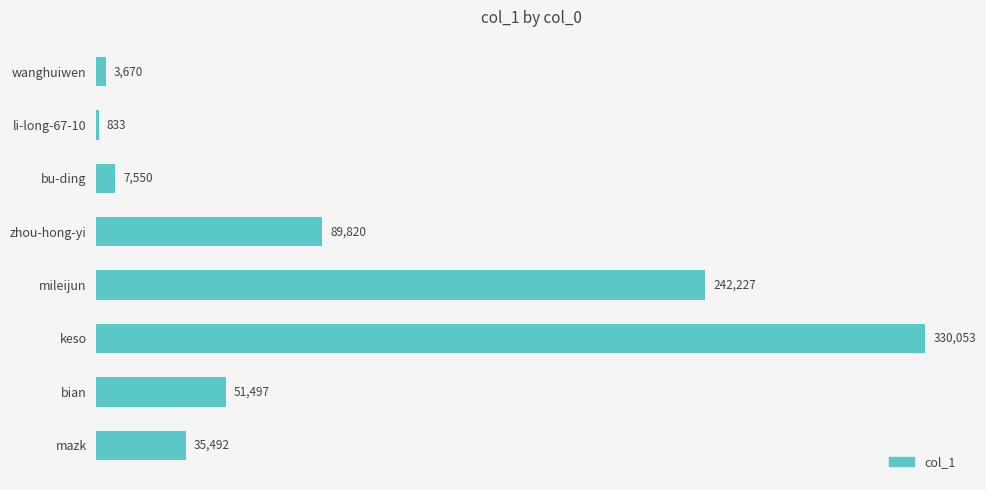

How many series are shown in this chart?

1